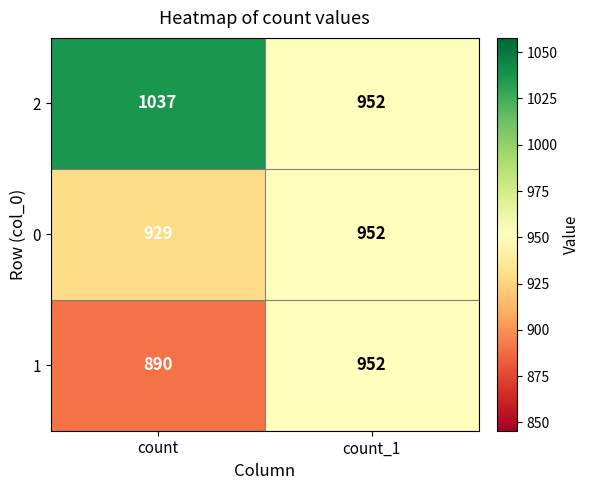

The value of 1 at count_1 is 952. True or false?

True